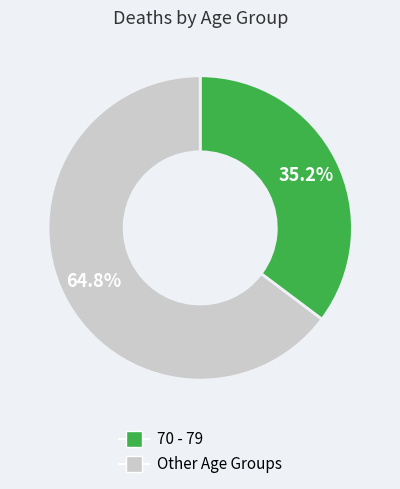

Which has a higher value, 70 - 79 or Other Age Groups?

Other Age Groups